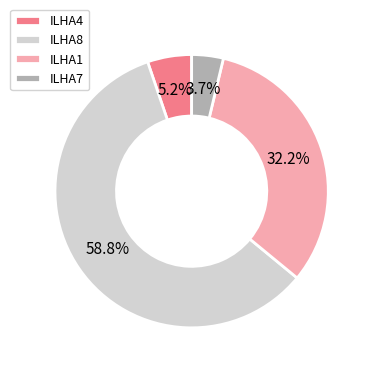

Which has a higher value, ILHA1 or ILHA7?

ILHA1